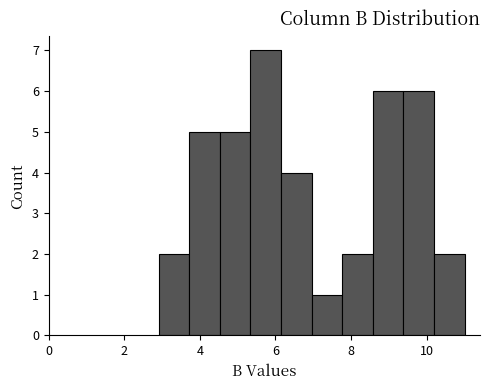

Reading left to right, transcribe this chart: for each bar, give the range it covers on the x-axis and its height. Neither the bar edges nor the heights are printed on the chart, so give them approximately, as read against the axes.

3.0 to 3.8: 2
3.8 to 4.6: 5
4.6 to 5.4: 5
5.4 to 6.2: 7
6.2 to 7.0: 4
7.0 to 7.8: 1
7.8 to 8.6: 2
8.6 to 9.4: 6
9.4 to 10.2: 6
10.2 to 11.0: 2